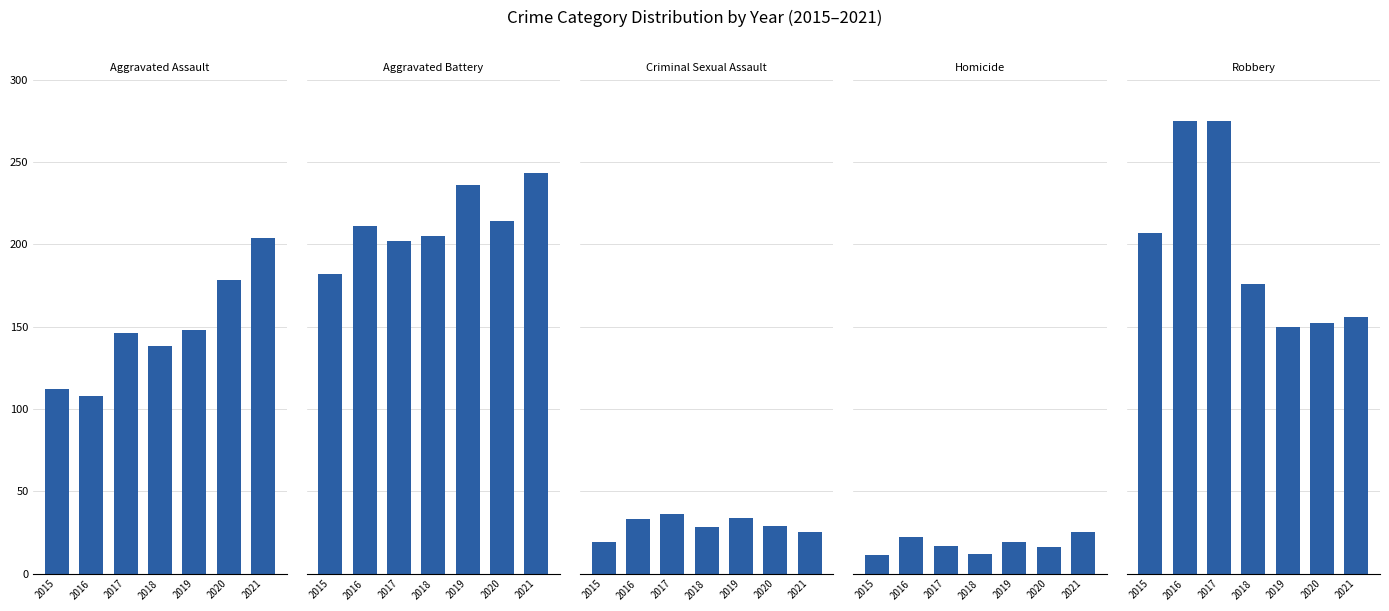

How many categories are shown in the chart?

7